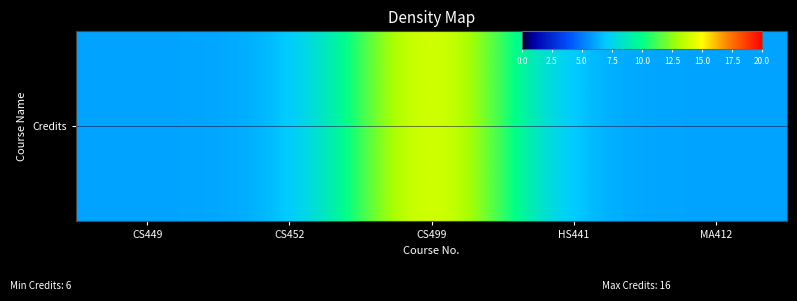

Which category has the lowest value across all series?

CS449